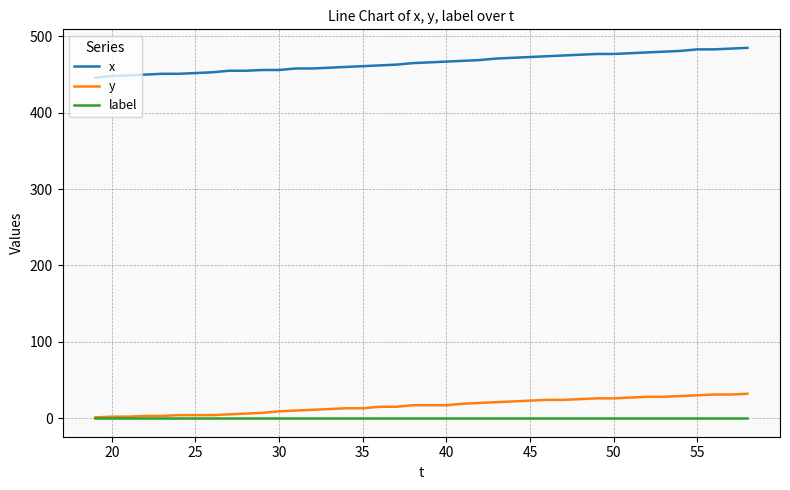

Which series has the largest range (max minus min)?

x